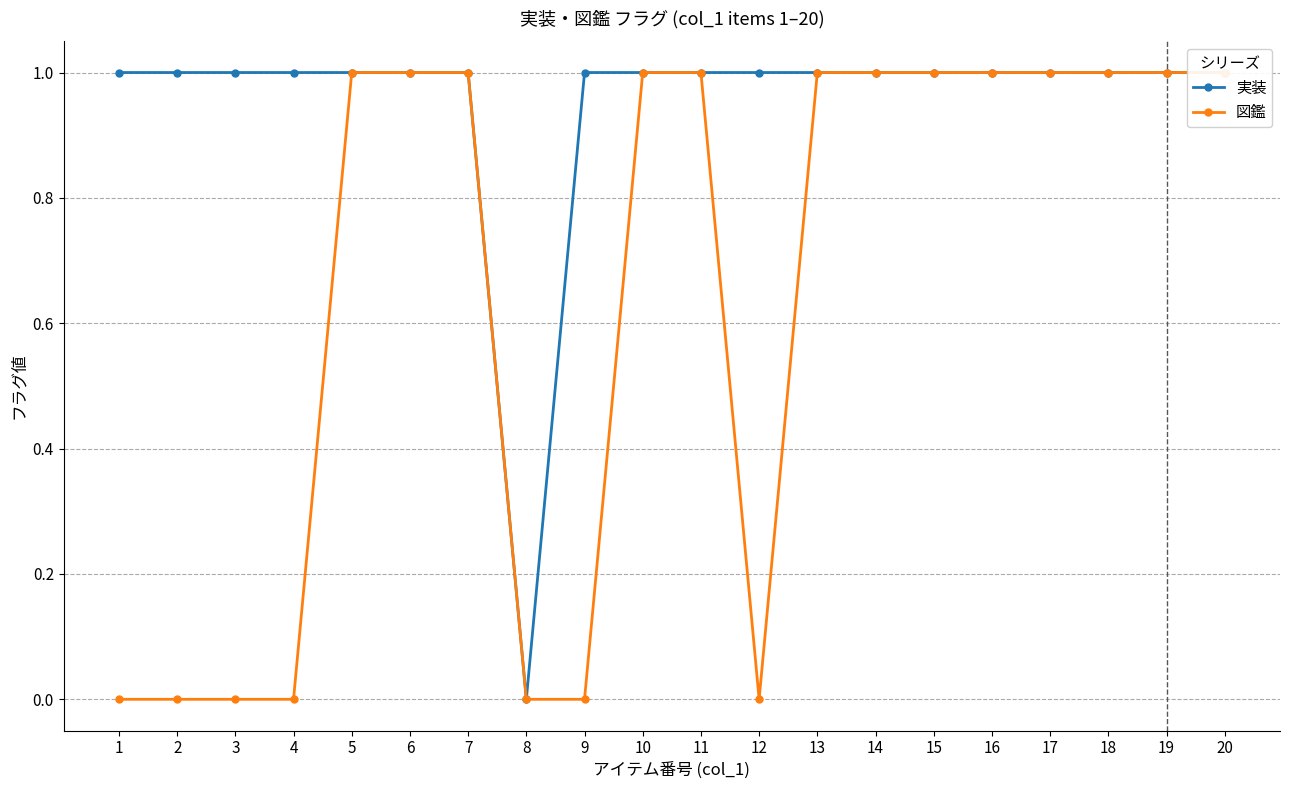

Rank the series at 16 from lowest to highest value.

実装, 図鑑